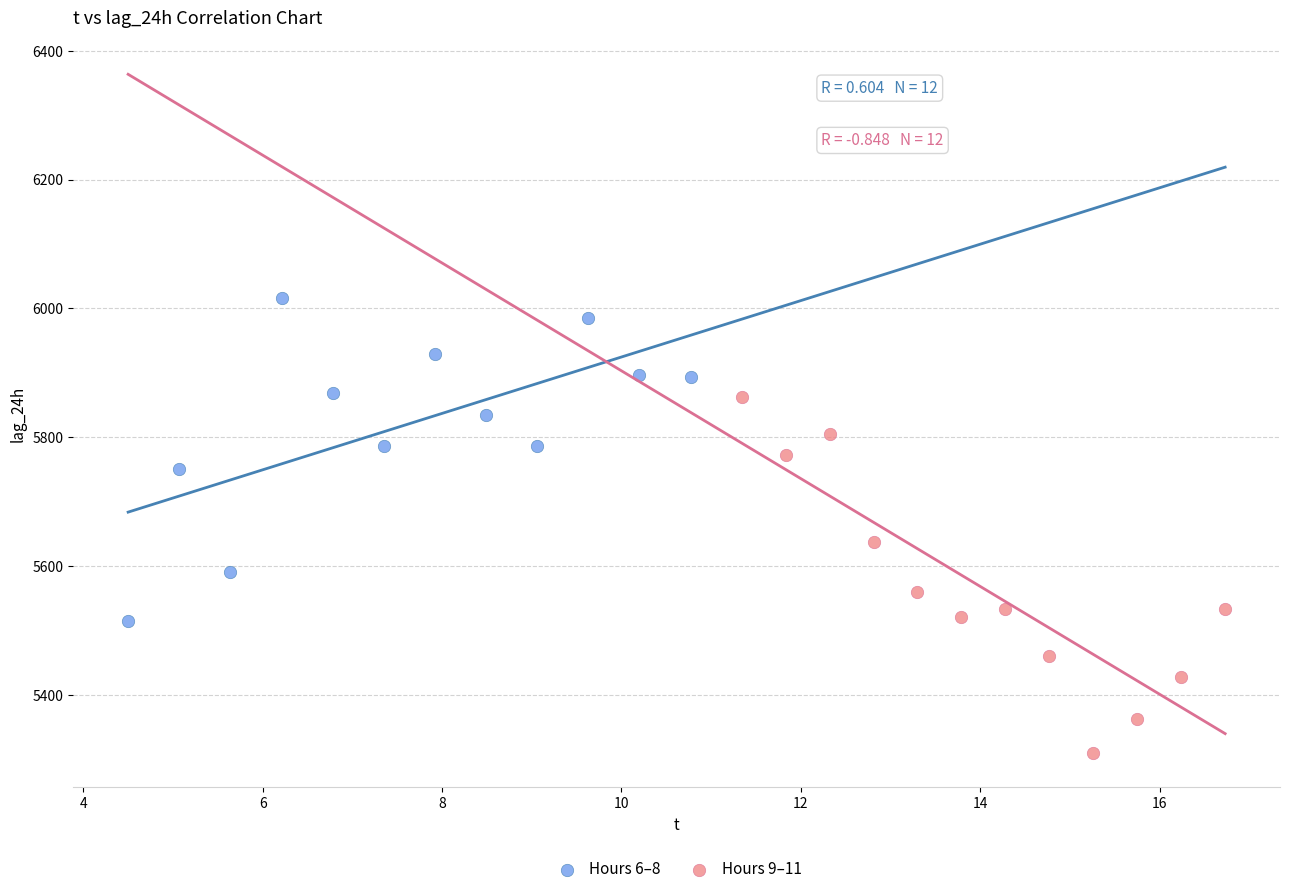

Which series reaches the minimum Y coordinate?

Hours 9–11